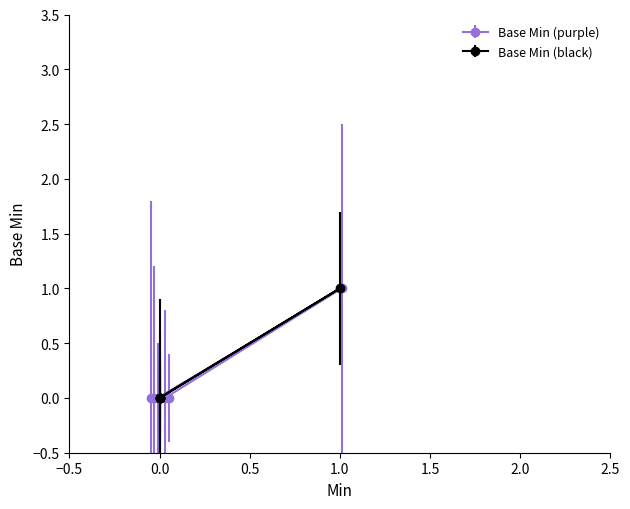

True or false: Min and Base Min intersect in this chart.

False